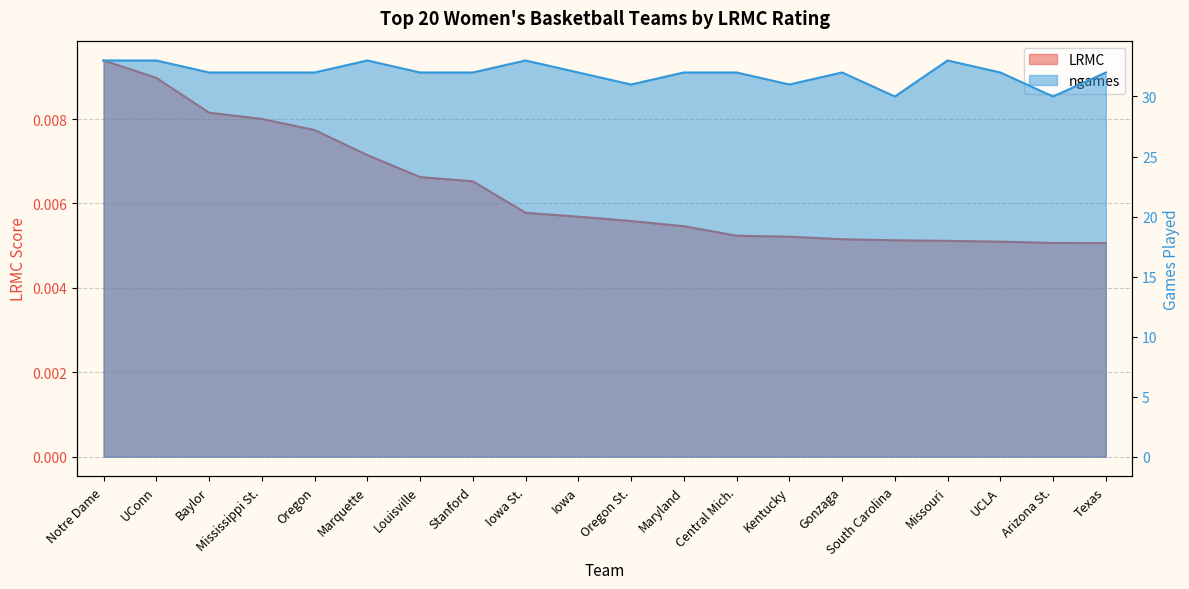

List the labels in order of LRMC value, smallest first.

Texas, Arizona St., UCLA, Missouri, South Carolina, Gonzaga, Kentucky, Central Mich., Maryland, Oregon St., Iowa, Iowa St., Stanford, Louisville, Marquette, Oregon, Mississippi St., Baylor, UConn, Notre Dame